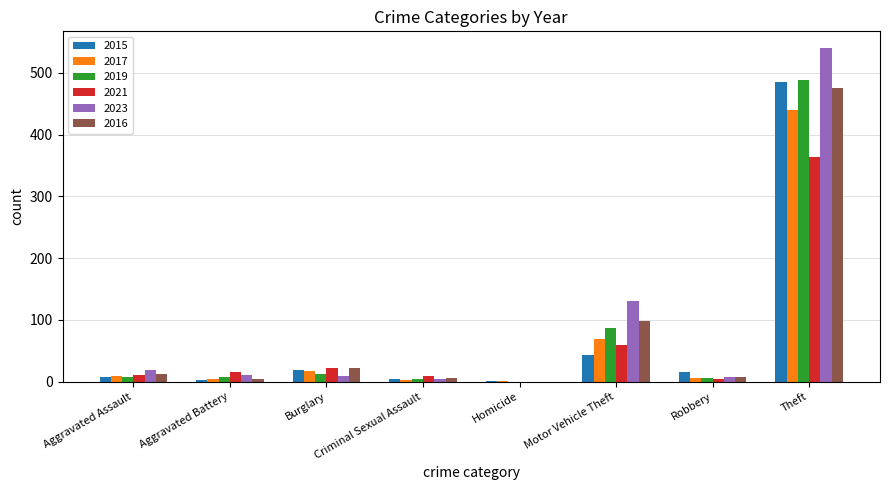

How many positive values does the 2019 series have?

7